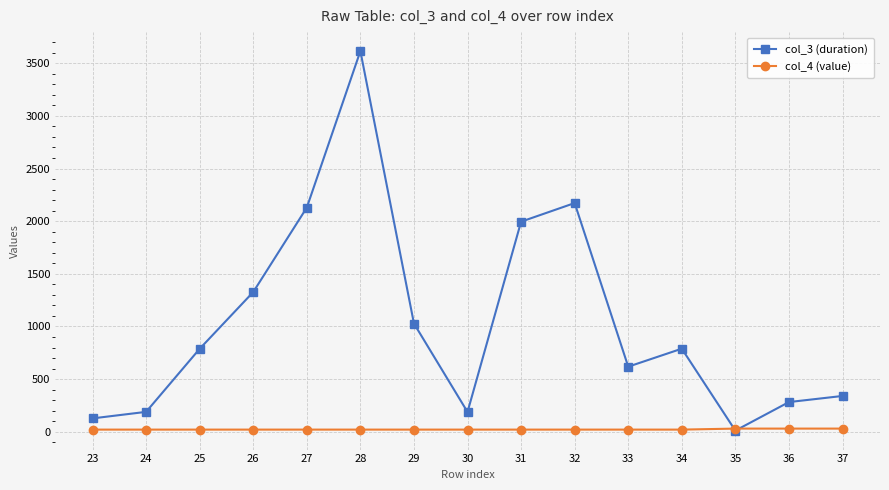

The value of col_3 (duration) at 33 is 373.7. True or false?

False